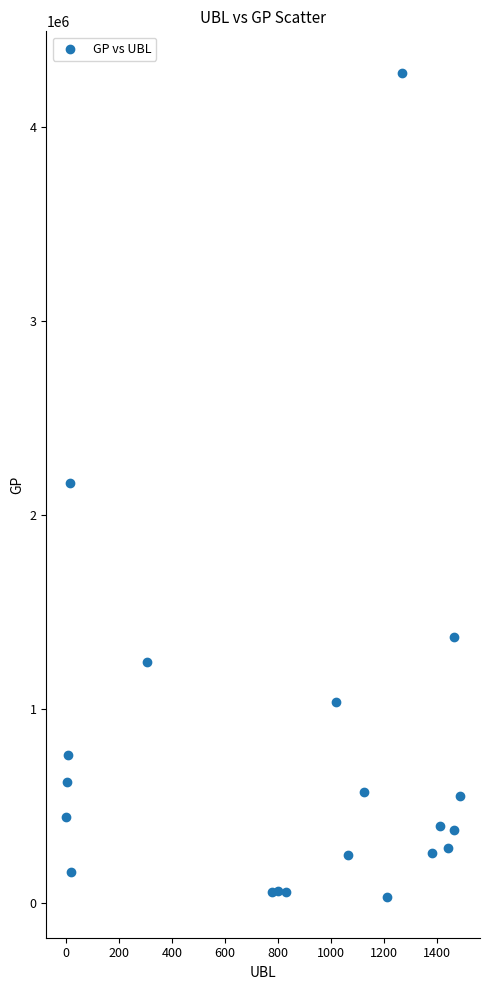

What is the range of X values (max minus min)?

1487